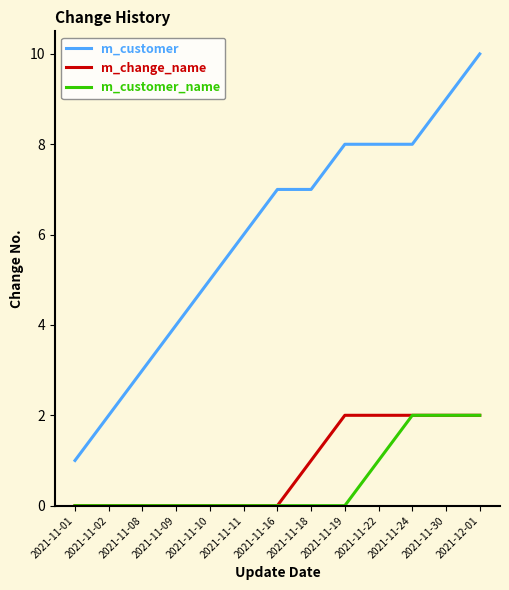

True or false: m_customer_name has a value of 1 at 2021-11-19.

False